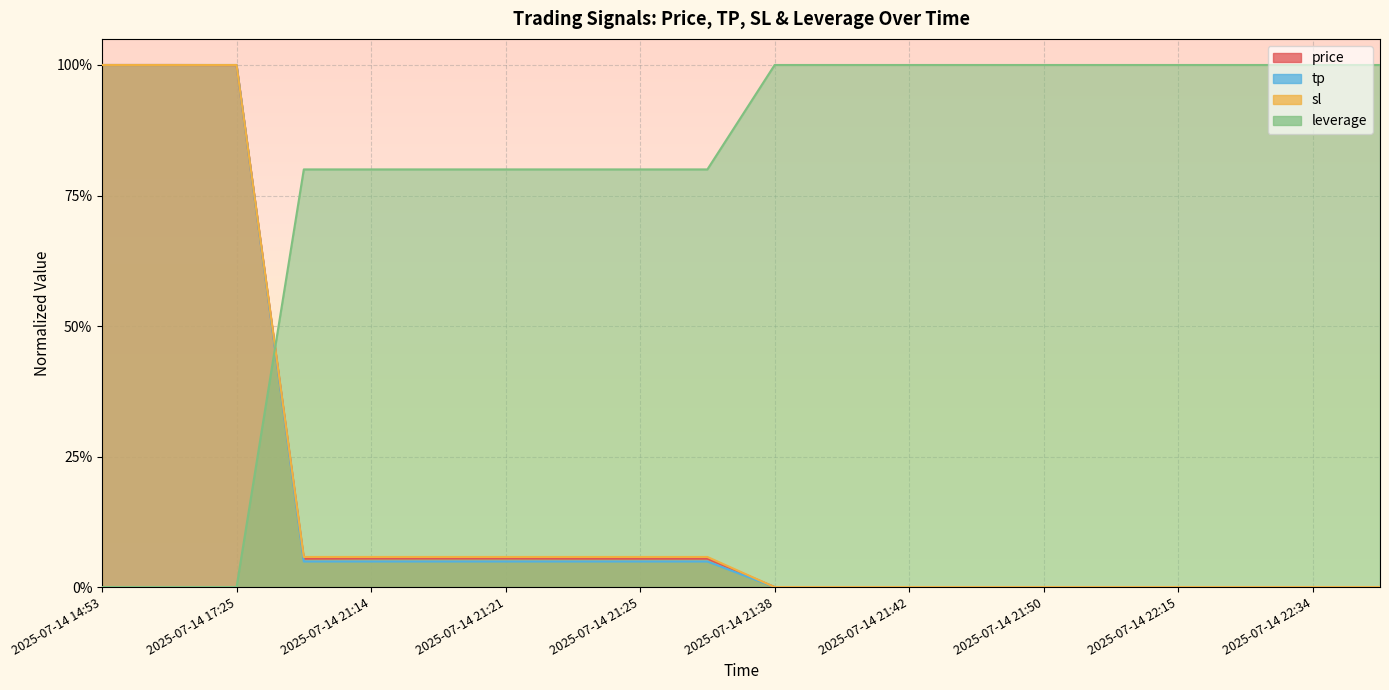

Count the number of data series in this chart.

4